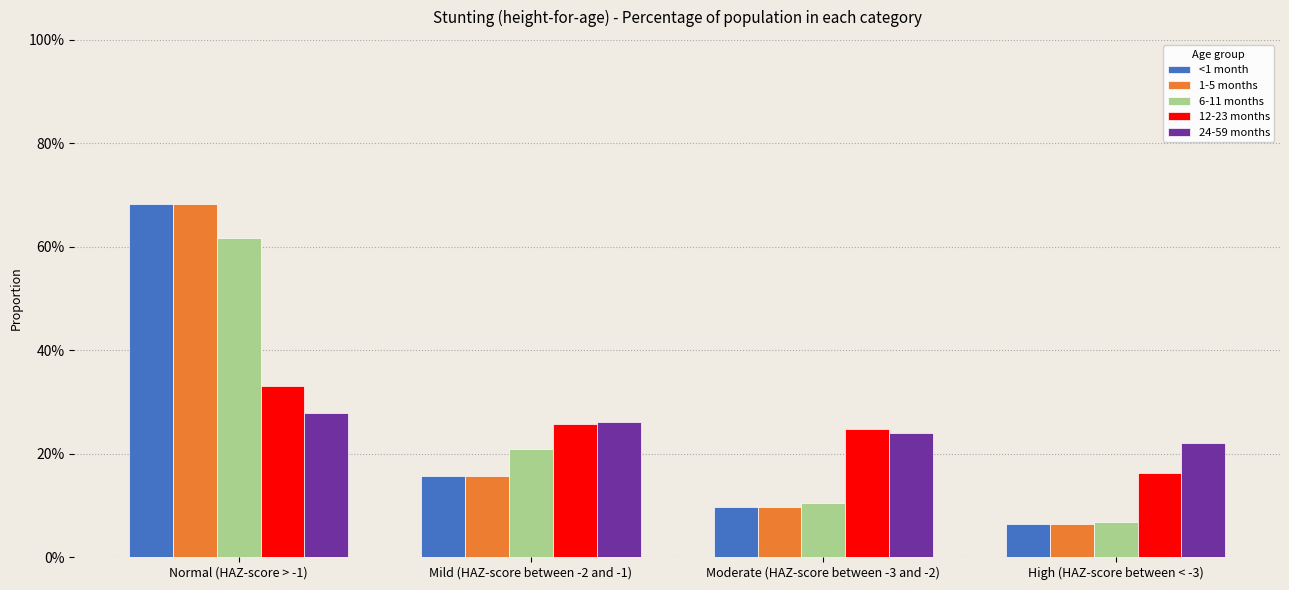

What is the smallest value displayed?

0.1